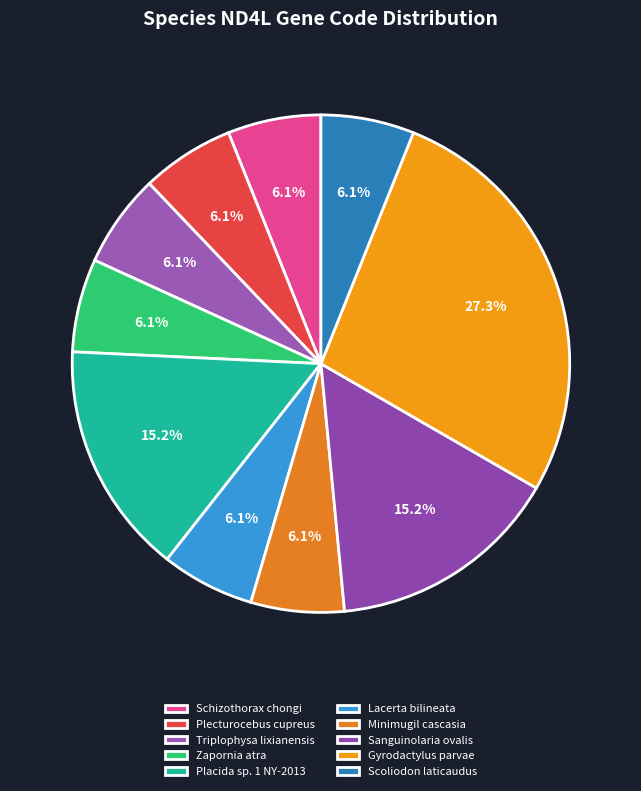

The Placida sp. 1 NY-2013 slice represents 15% of the pie. True or false?

True